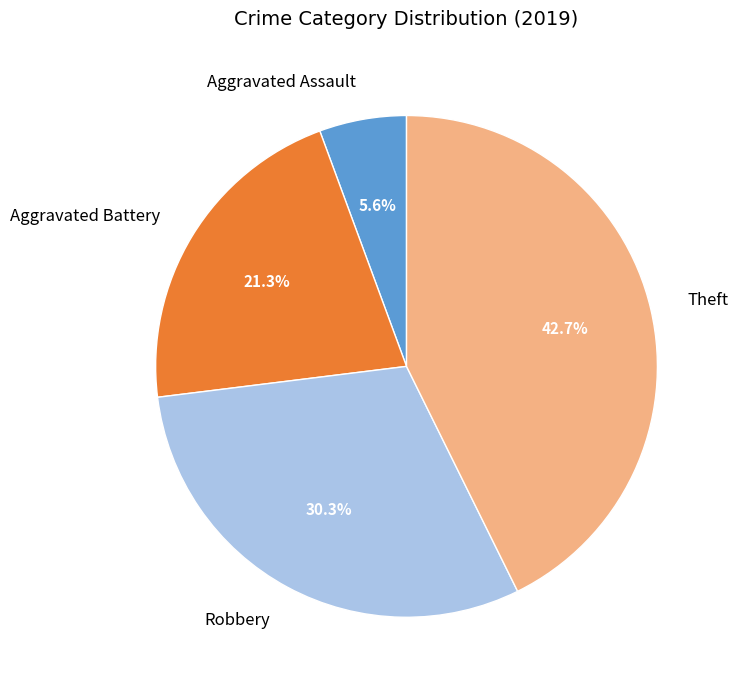

How many slices are in this pie chart?

4